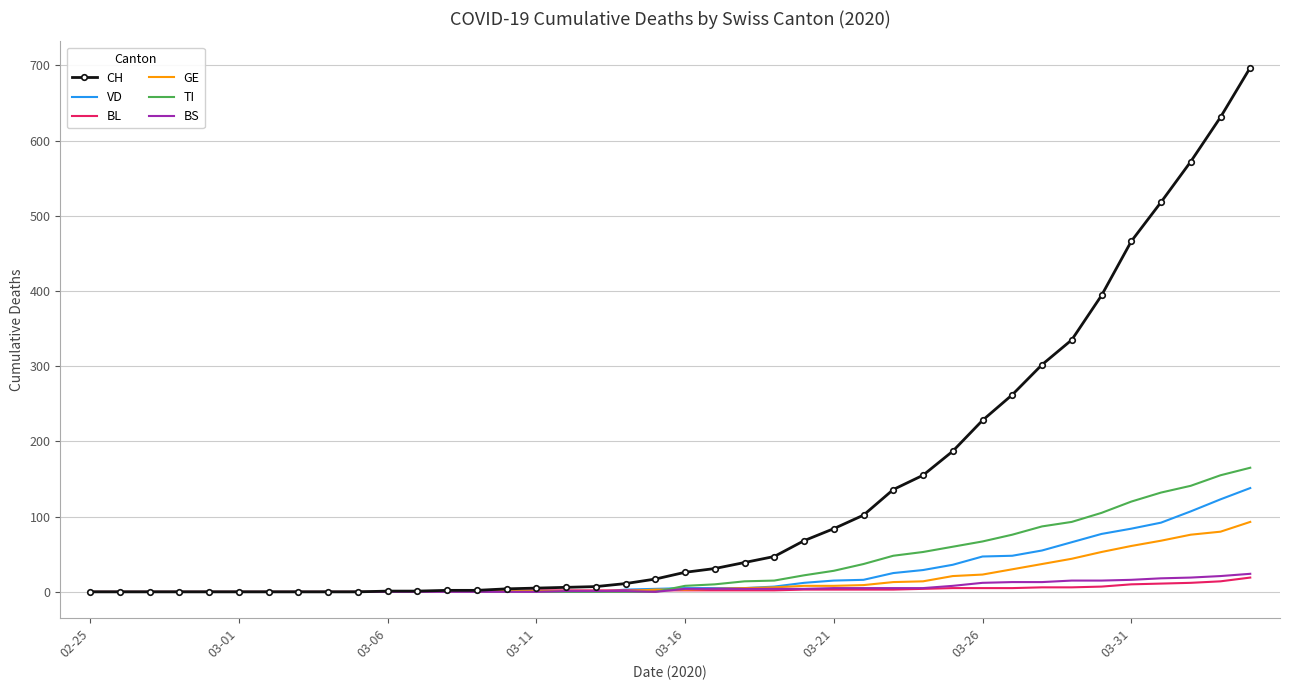

Which series has the largest range (max minus min)?

CH